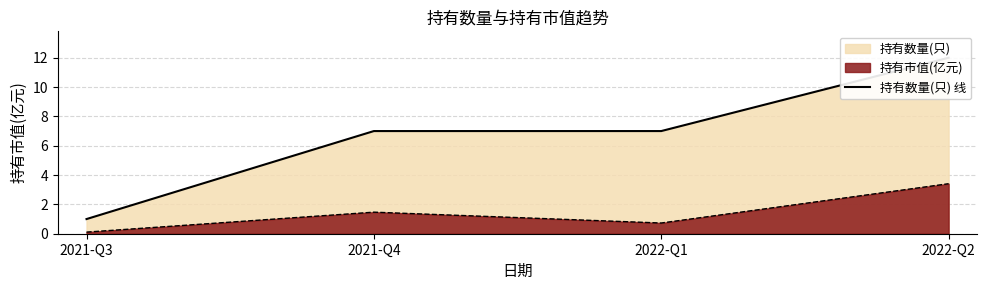

How many values are below 7?

1